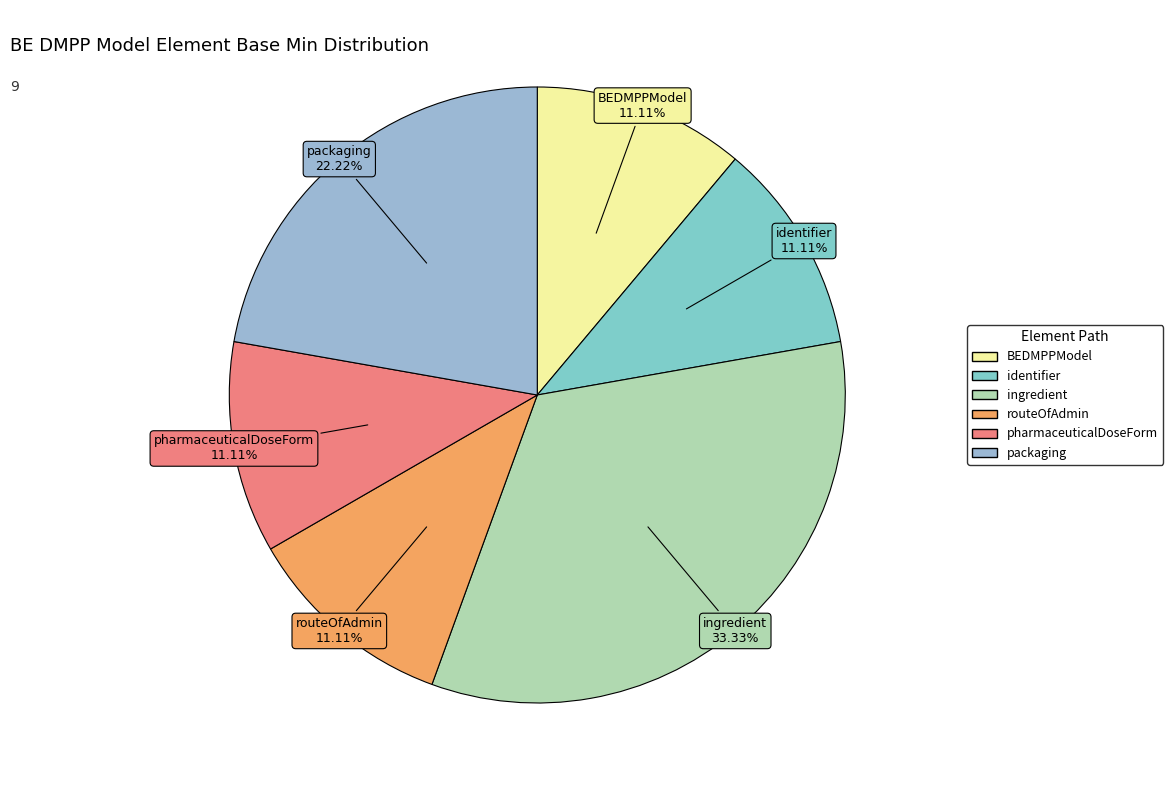

How many slices are in this pie chart?

6